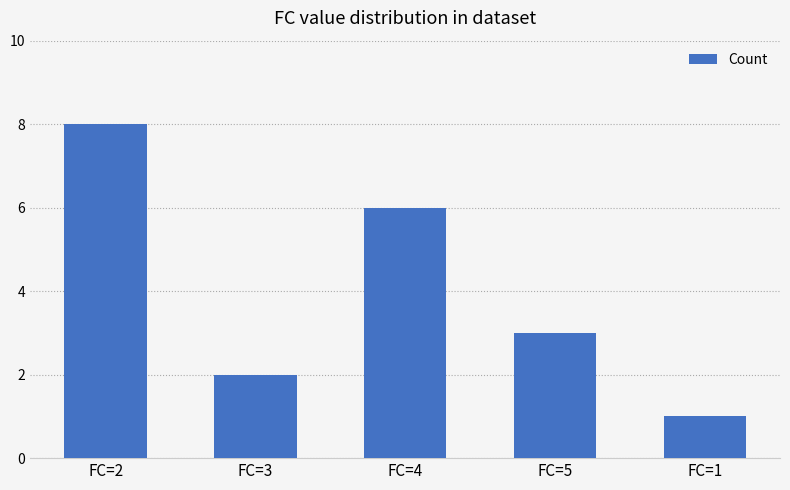

Between FC=1 and FC=4, which is larger?

FC=4